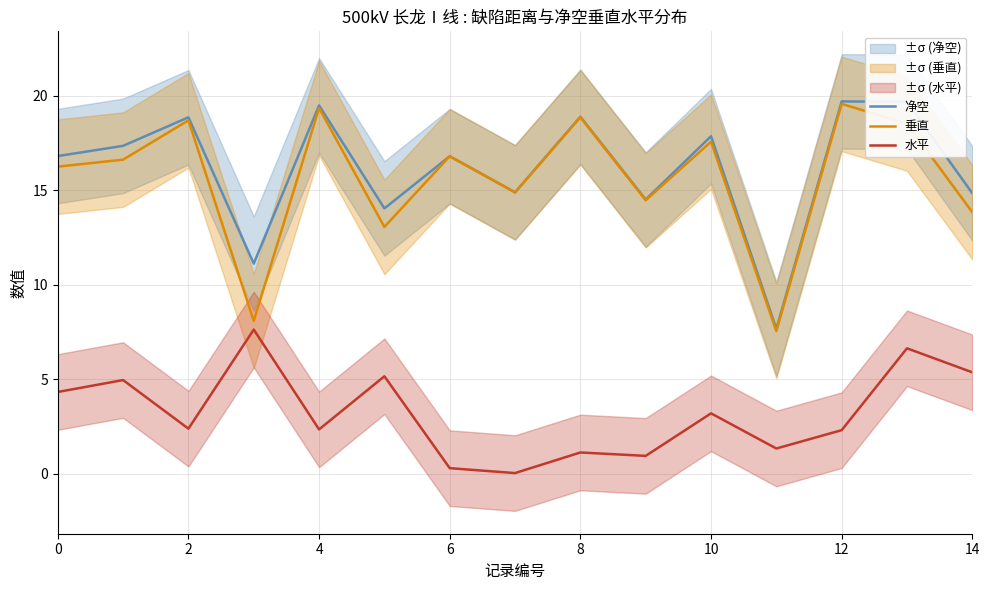

Is this an area chart (filled region under the line)?

No